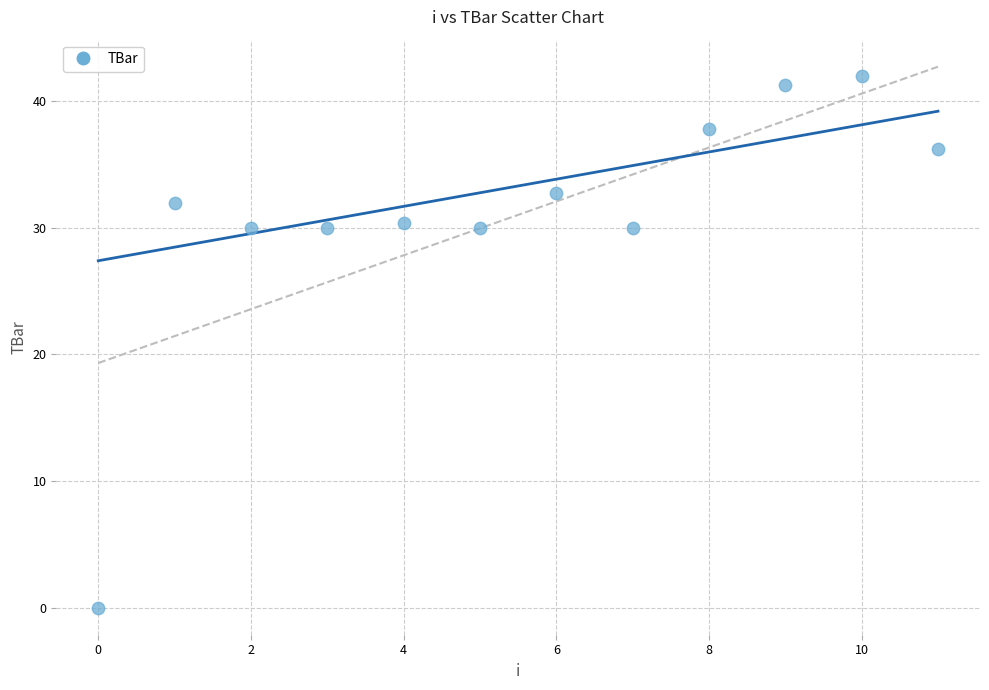

What is the average Y value?

31.0